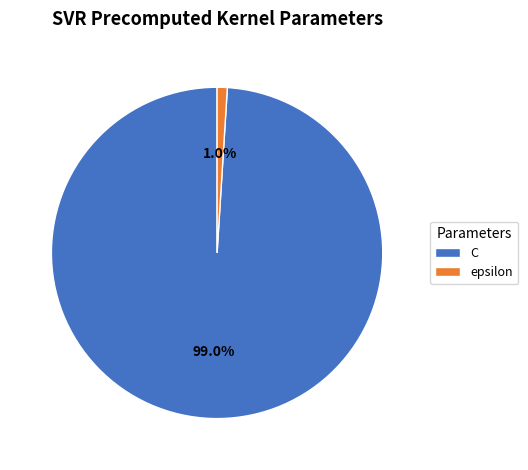

To the nearest percent, what is the combined percentage of epsilon and C?

100%